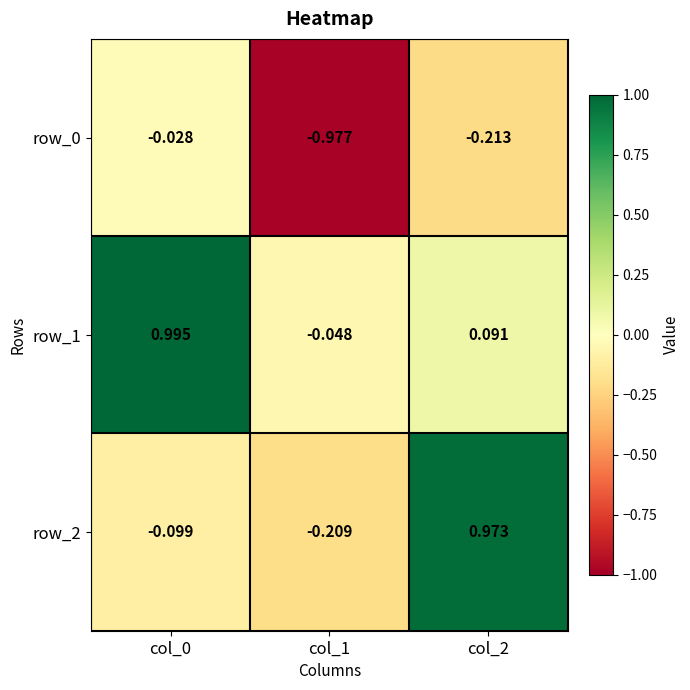

Is the value of row_1 at col_1 greater than the value of row_2 at col_0?

Yes